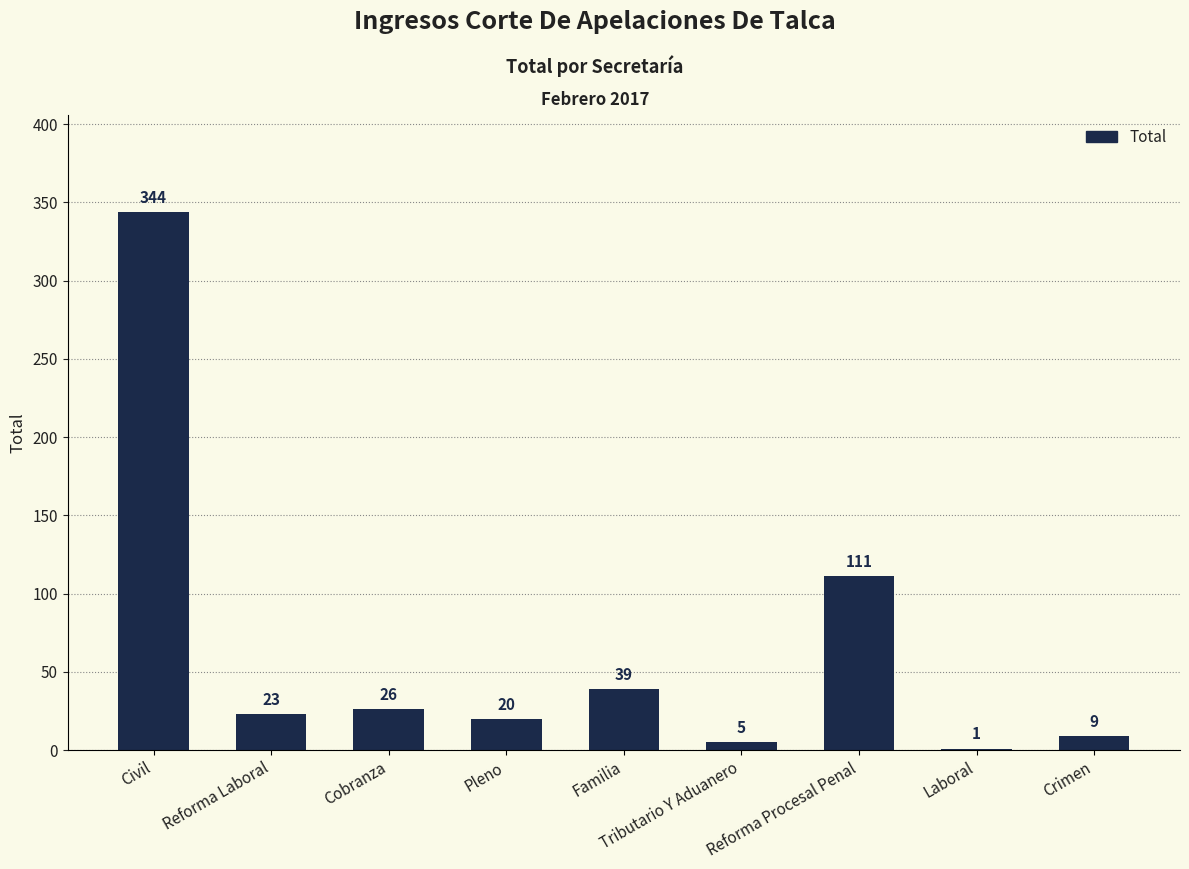

At which category does the chart reach its peak across all series?

Civil